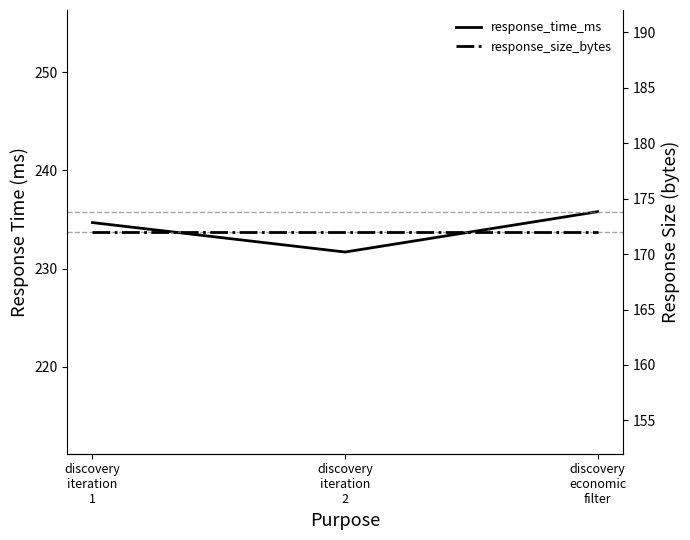

List the labels in order of response_size_bytes value, smallest first.

discovery
iteration
1, discovery
iteration
2, discovery
economic
filter